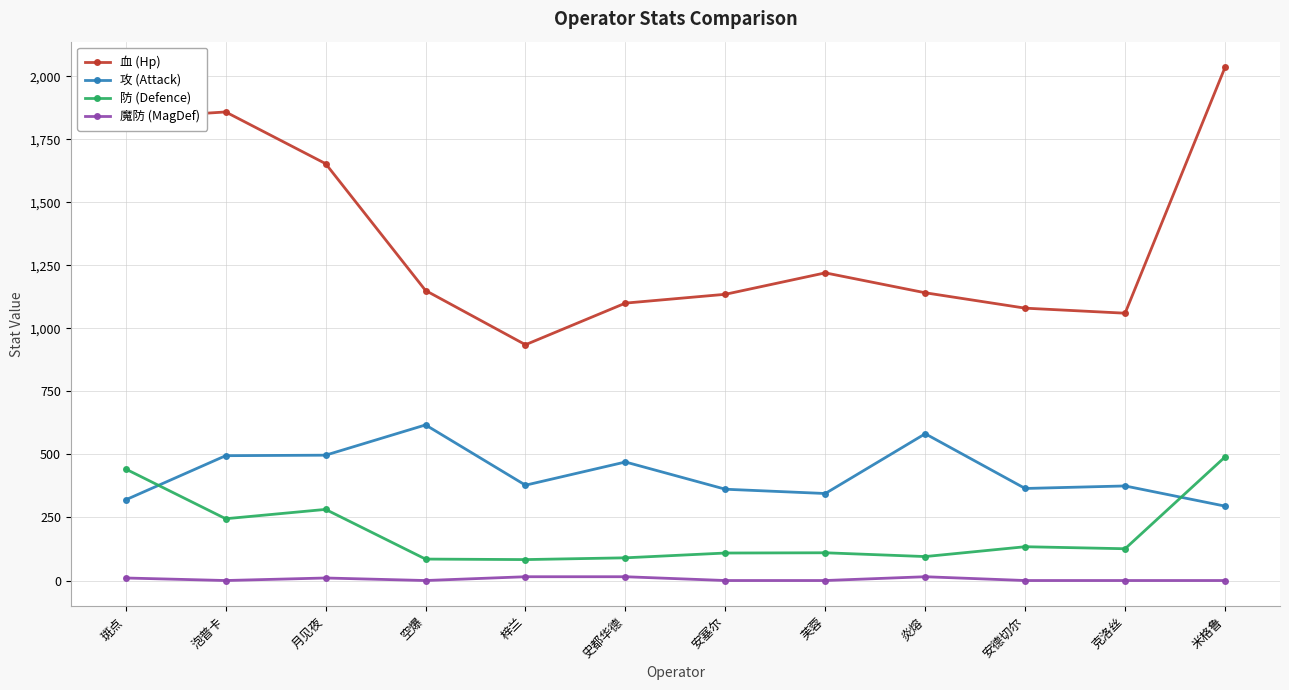

Where is 血 (Hp) nearest to the value 1485?

月见夜